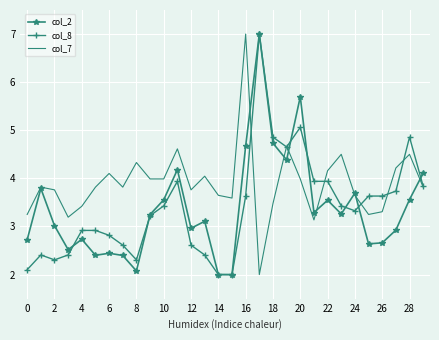

What is the maximum value shown in the chart?

7.0